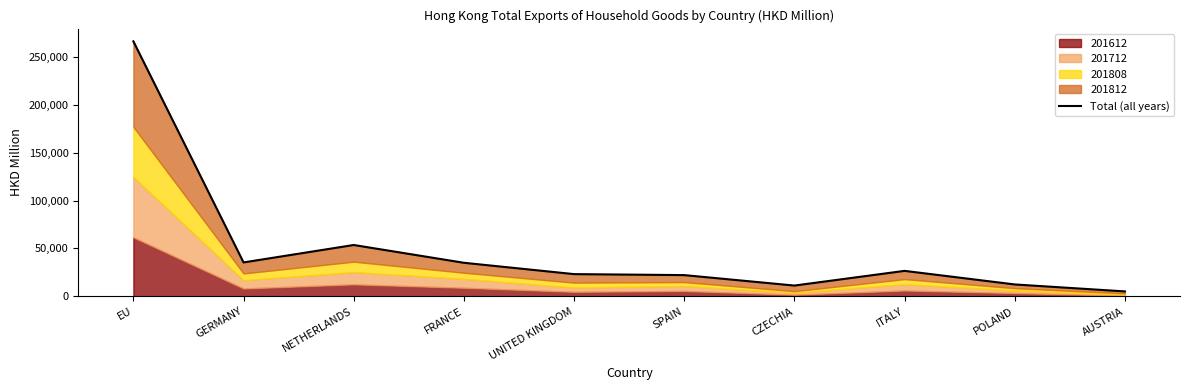

What position from the right is FRANCE?

7